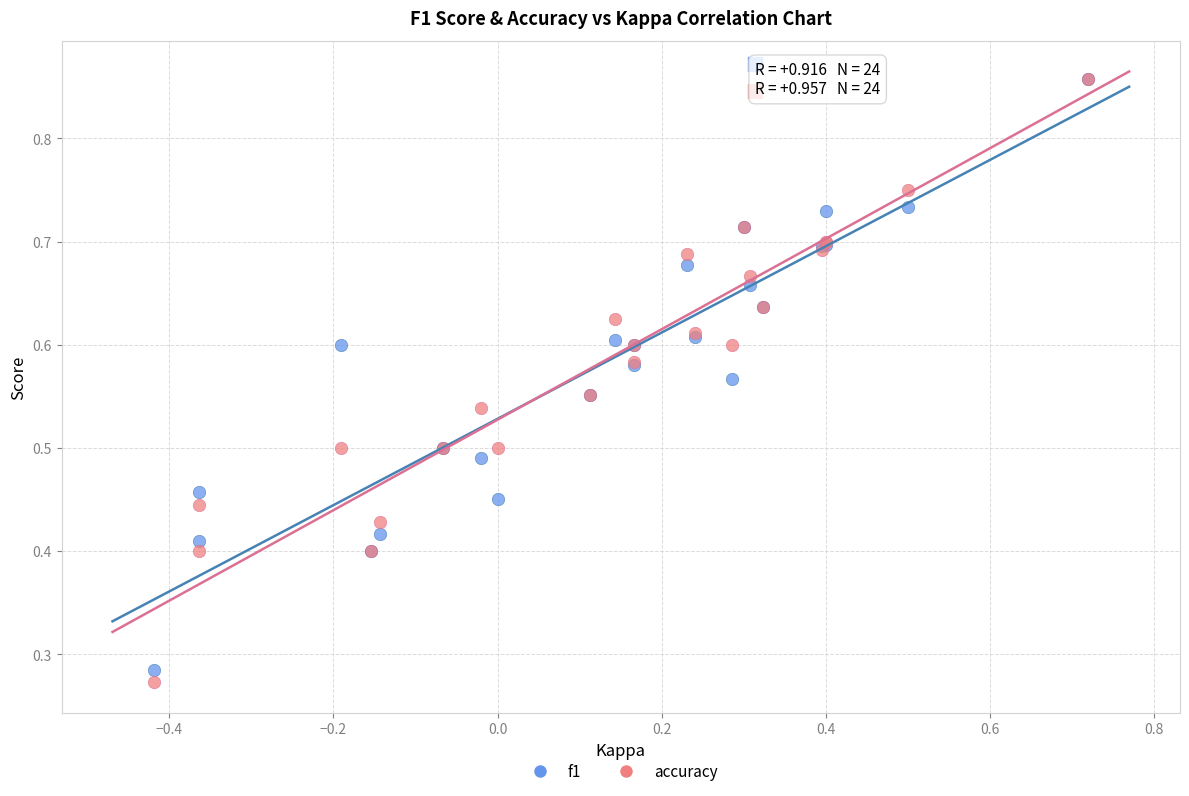

Which series has the widest spread of Y values?

accuracy